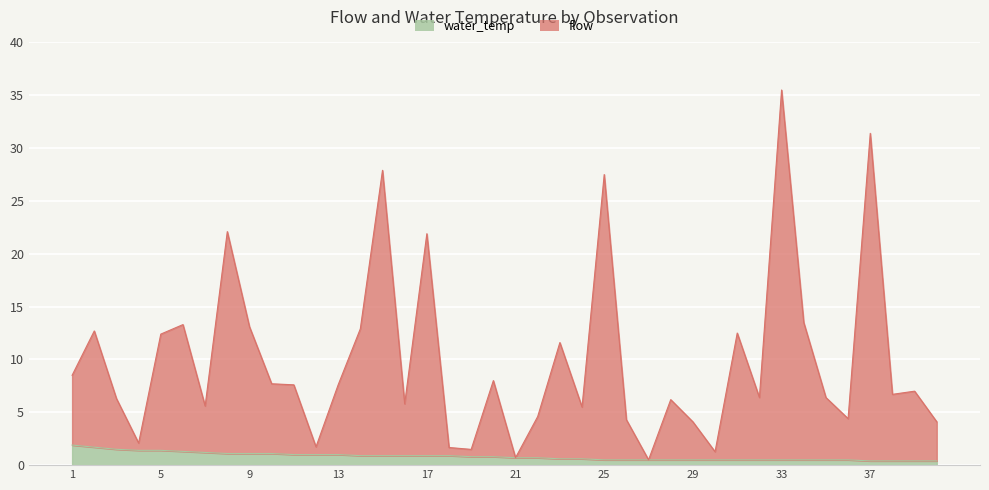

What is the difference between the maximum and second lowest values?

1.5